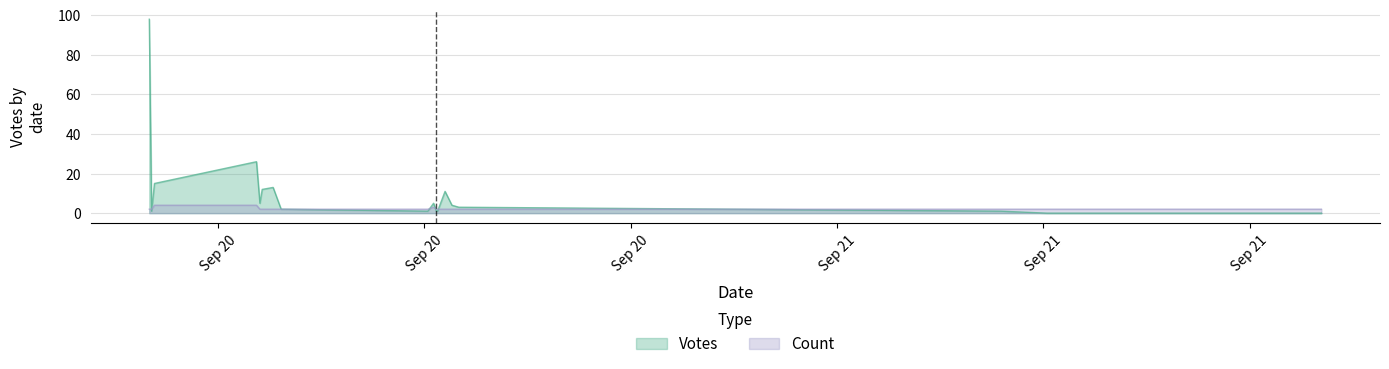

At how many categories does at least one series exceed 28?

1